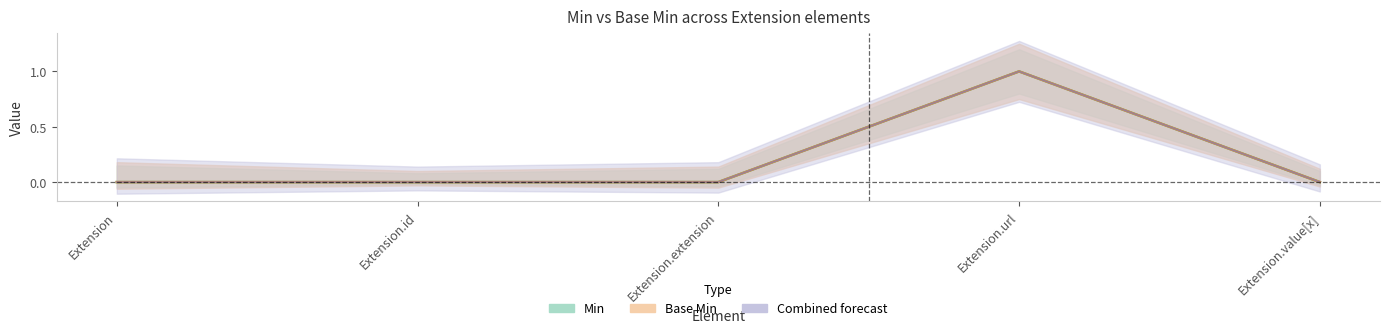

What is the sum of all Base Min values?

1